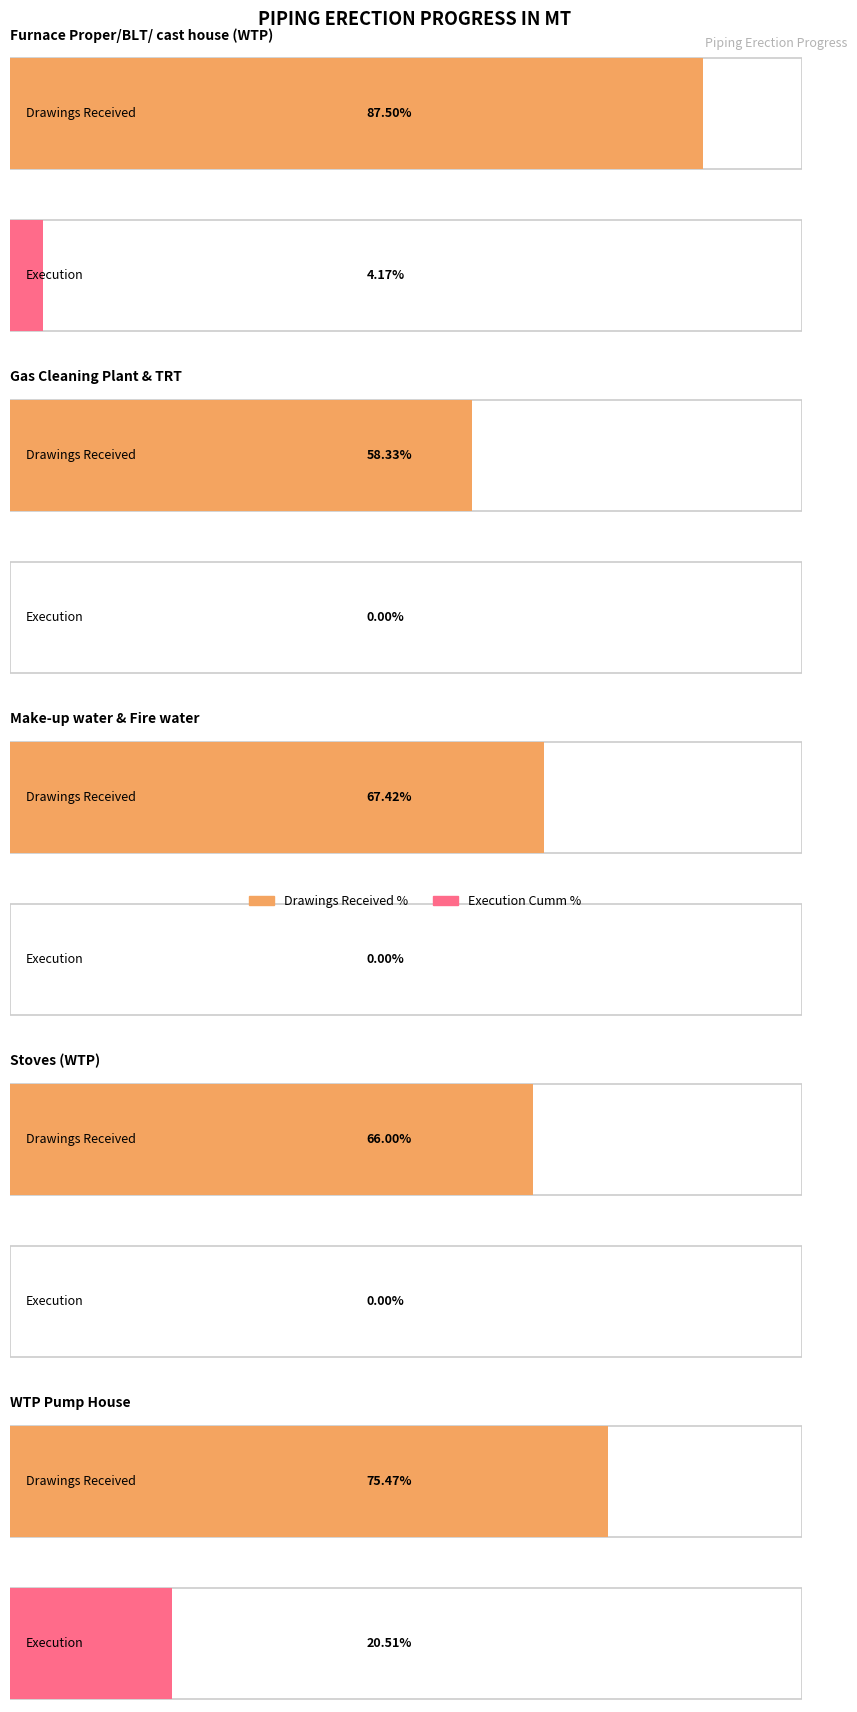

The value of execution_cumm at drawings_received is -10932. True or false?

False